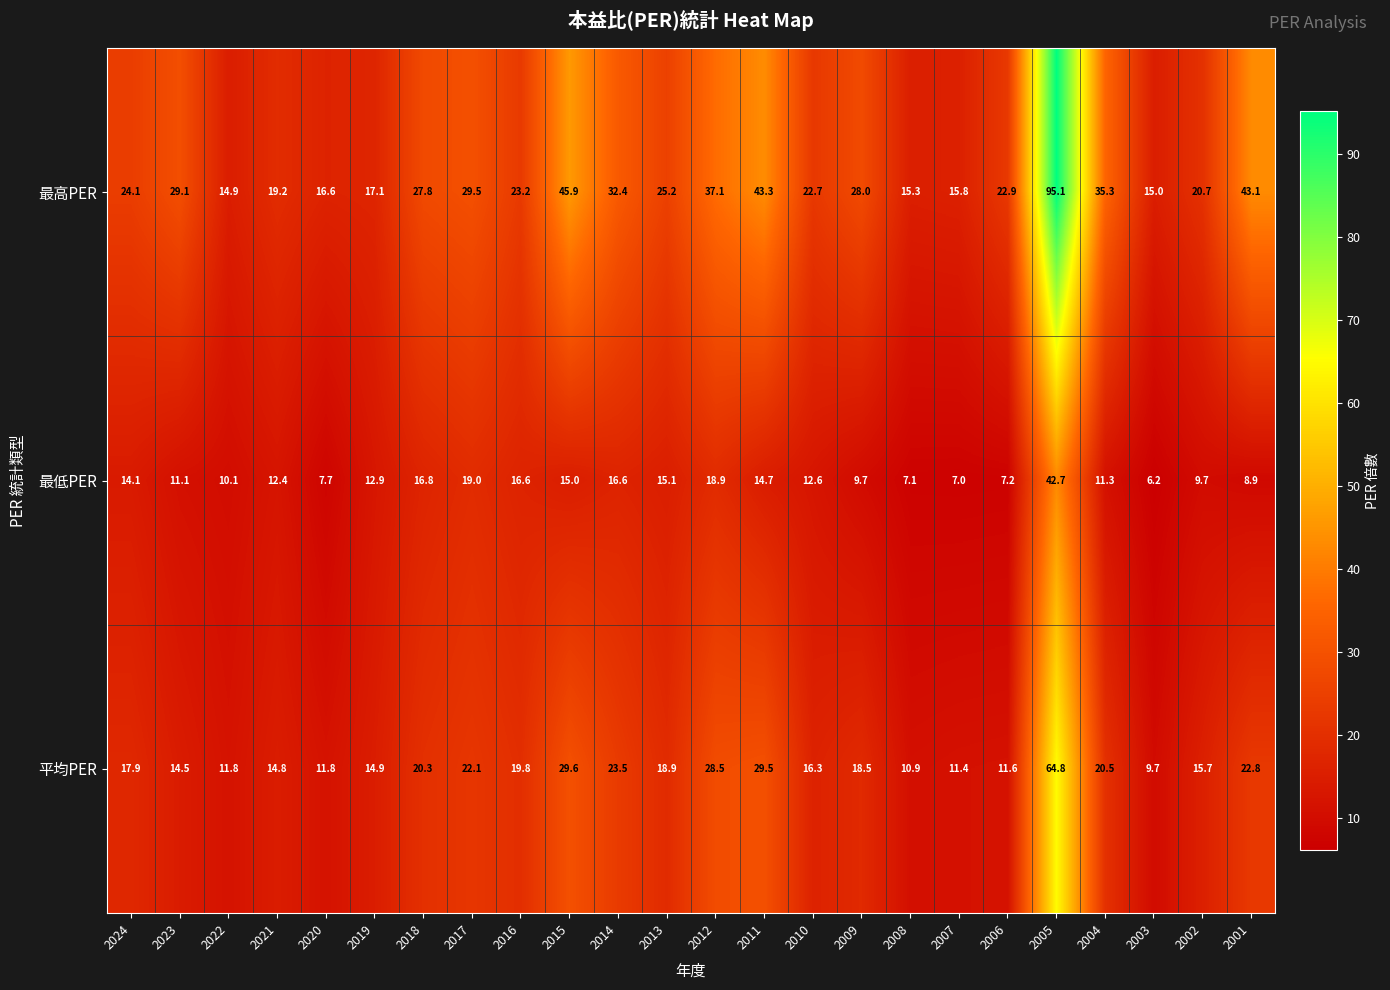

True or false: 最高PER has a value of 43.3 at 2011.

True